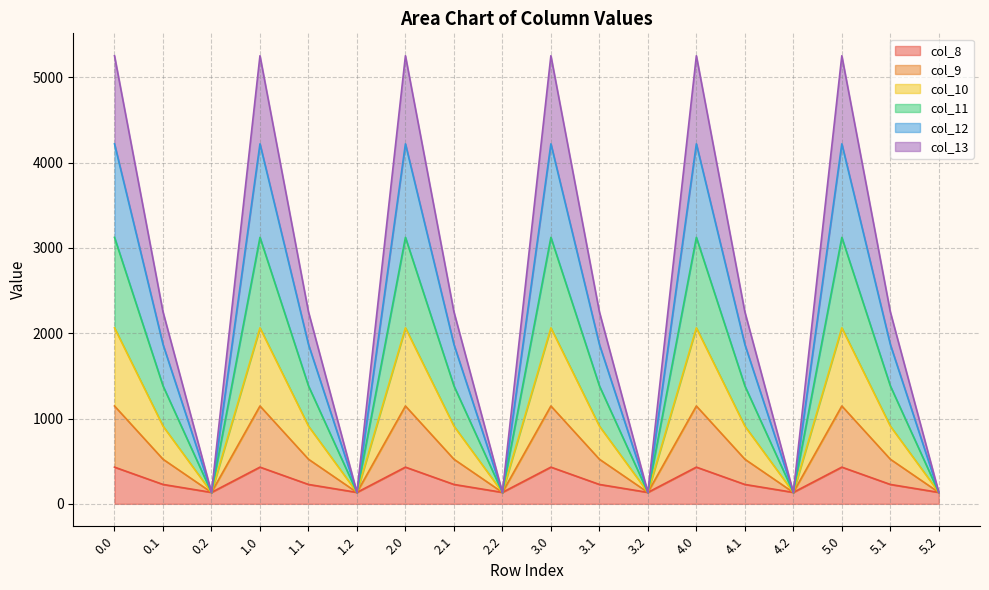

What is the lowest value of the col_8 series?

134.2